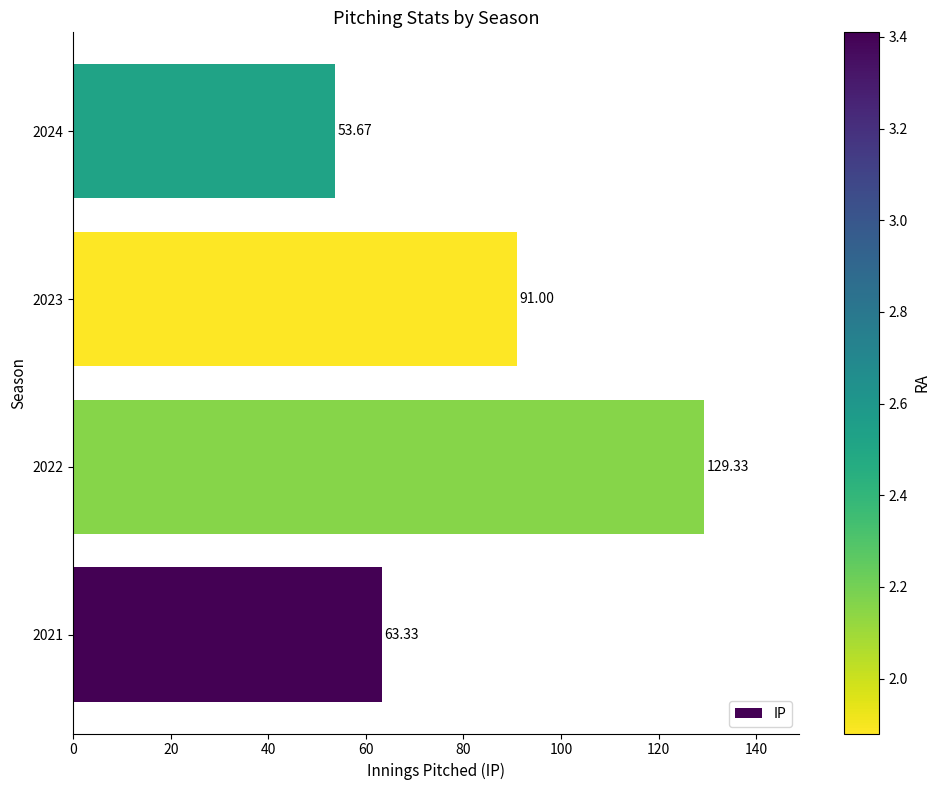

Between 2022 and 2024, which is larger?

2022